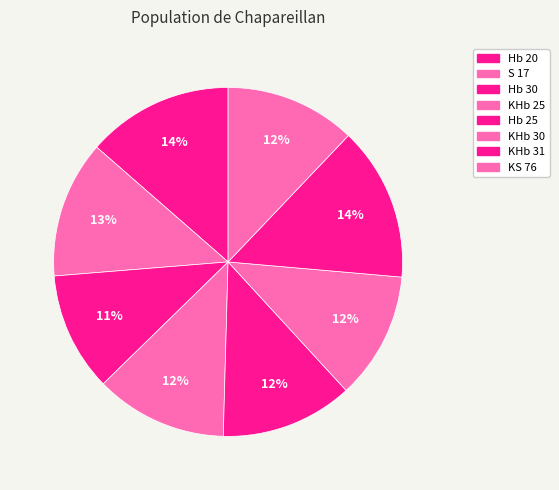

How many segments does this pie chart have?

8